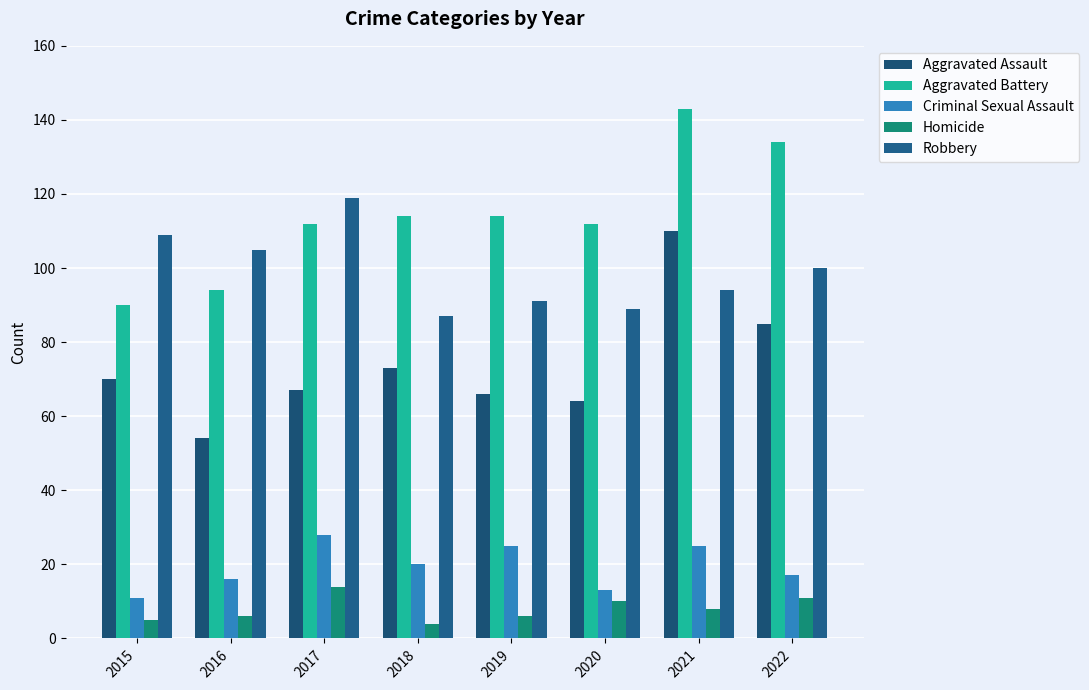

Reading right to left, transcribe all the data shown in this chart.

Aggravated Assault: 2022=85	2021=110	2020=64	2019=66	2018=73	2017=67	2016=54	2015=70
Aggravated Battery: 2022=134	2021=143	2020=112	2019=114	2018=114	2017=112	2016=94	2015=90
Criminal Sexual Assault: 2022=17	2021=25	2020=13	2019=25	2018=20	2017=28	2016=16	2015=11
Homicide: 2022=11	2021=8	2020=10	2019=6	2018=4	2017=14	2016=6	2015=5
Robbery: 2022=100	2021=94	2020=89	2019=91	2018=87	2017=119	2016=105	2015=109